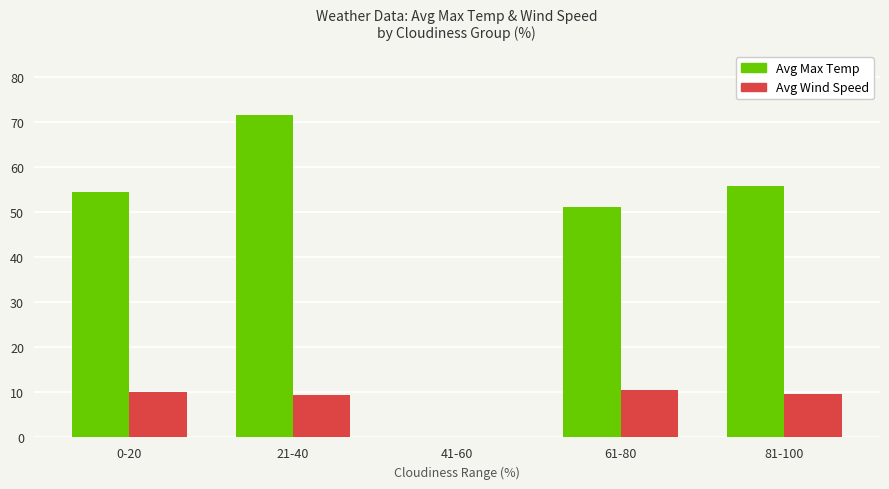

What are all the series names shown in the legend?

Avg Max Temp, Avg Wind Speed